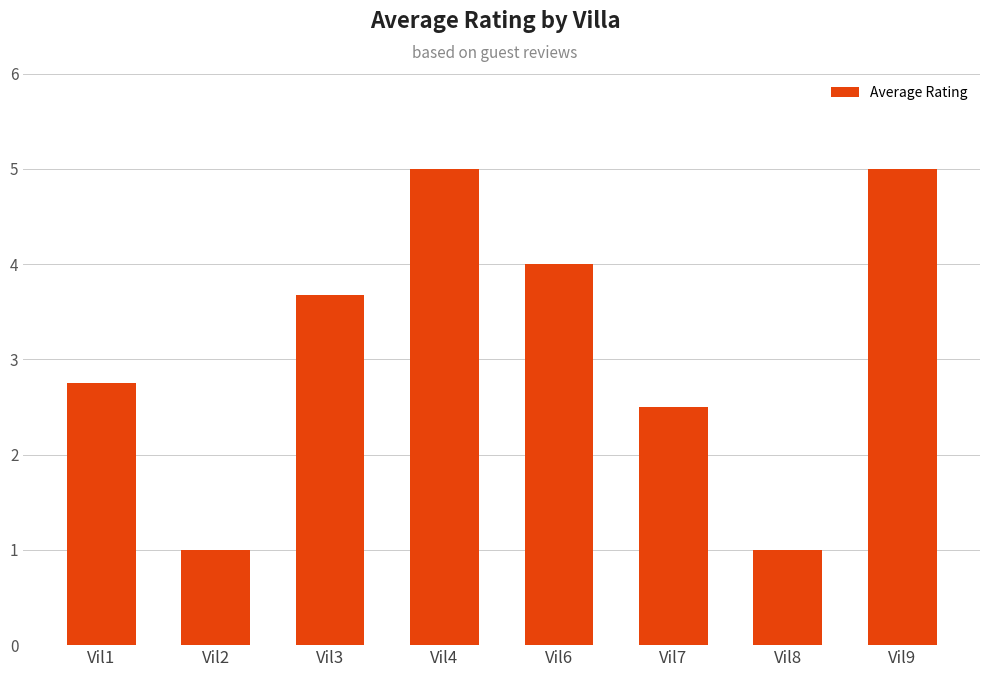

Between Vil1 and Vil6, which is larger?

Vil6